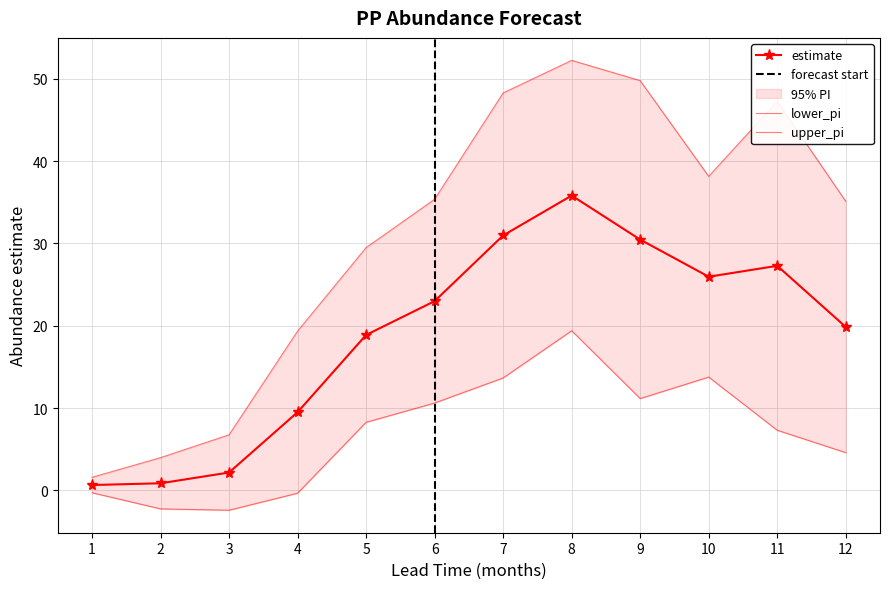

Where is the first local maximum for estimate?

8